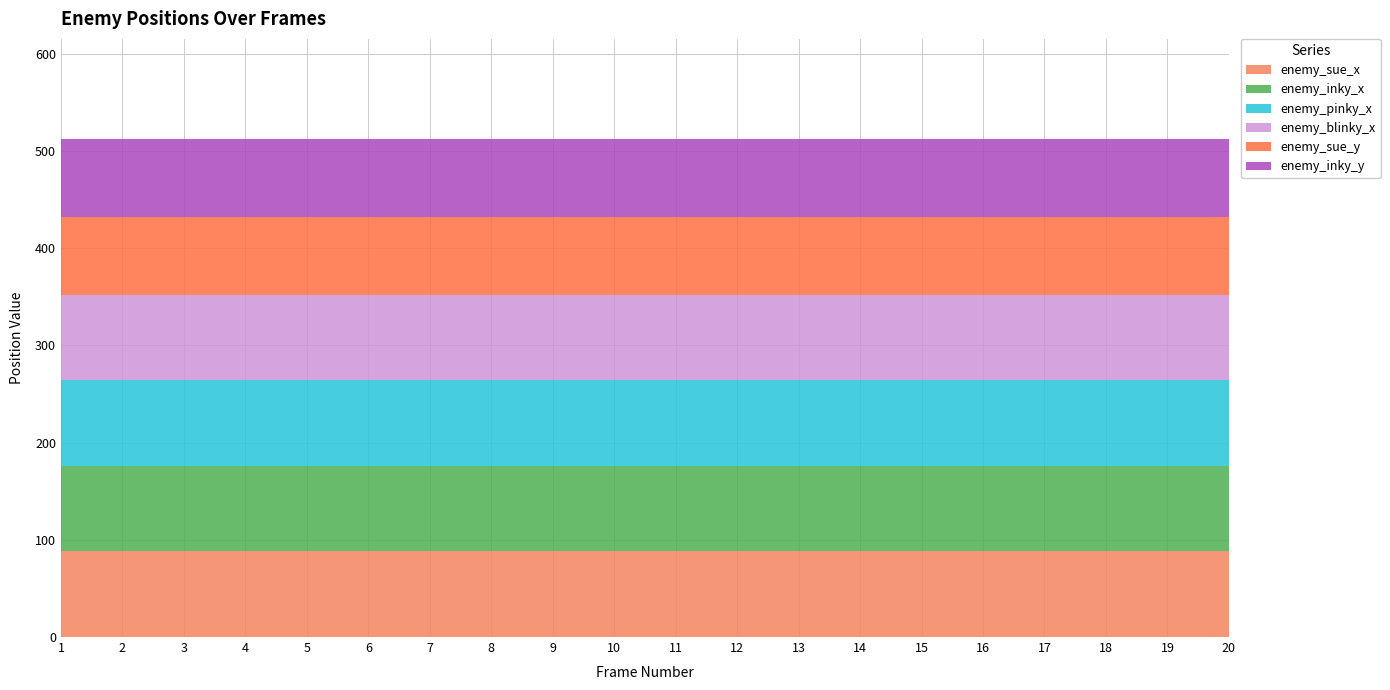

Rank the series at 4 from highest to lowest value.

enemy_sue_x, enemy_inky_x, enemy_pinky_x, enemy_blinky_x, enemy_sue_y, enemy_inky_y